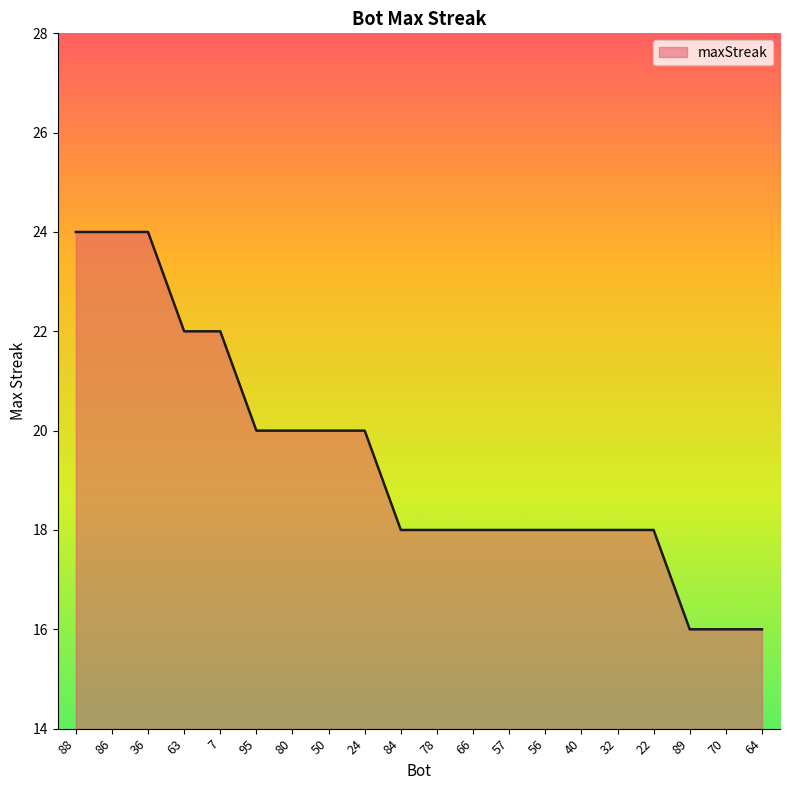

Count the number of data series in this chart.

1